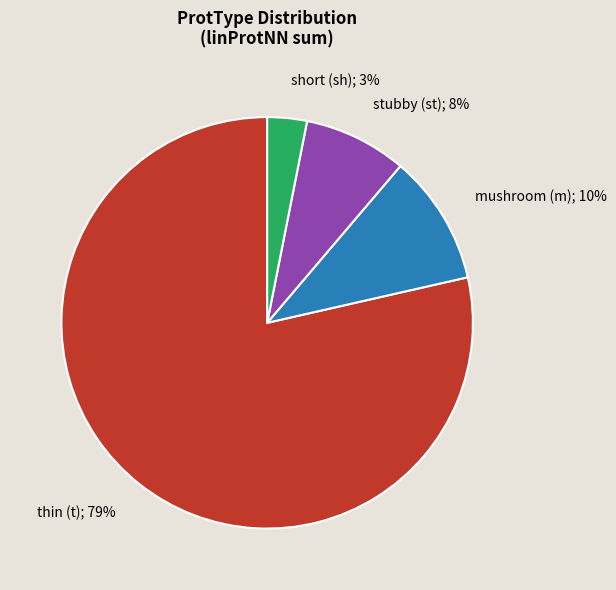

Is there any slice that represents more than half of the pie?

Yes